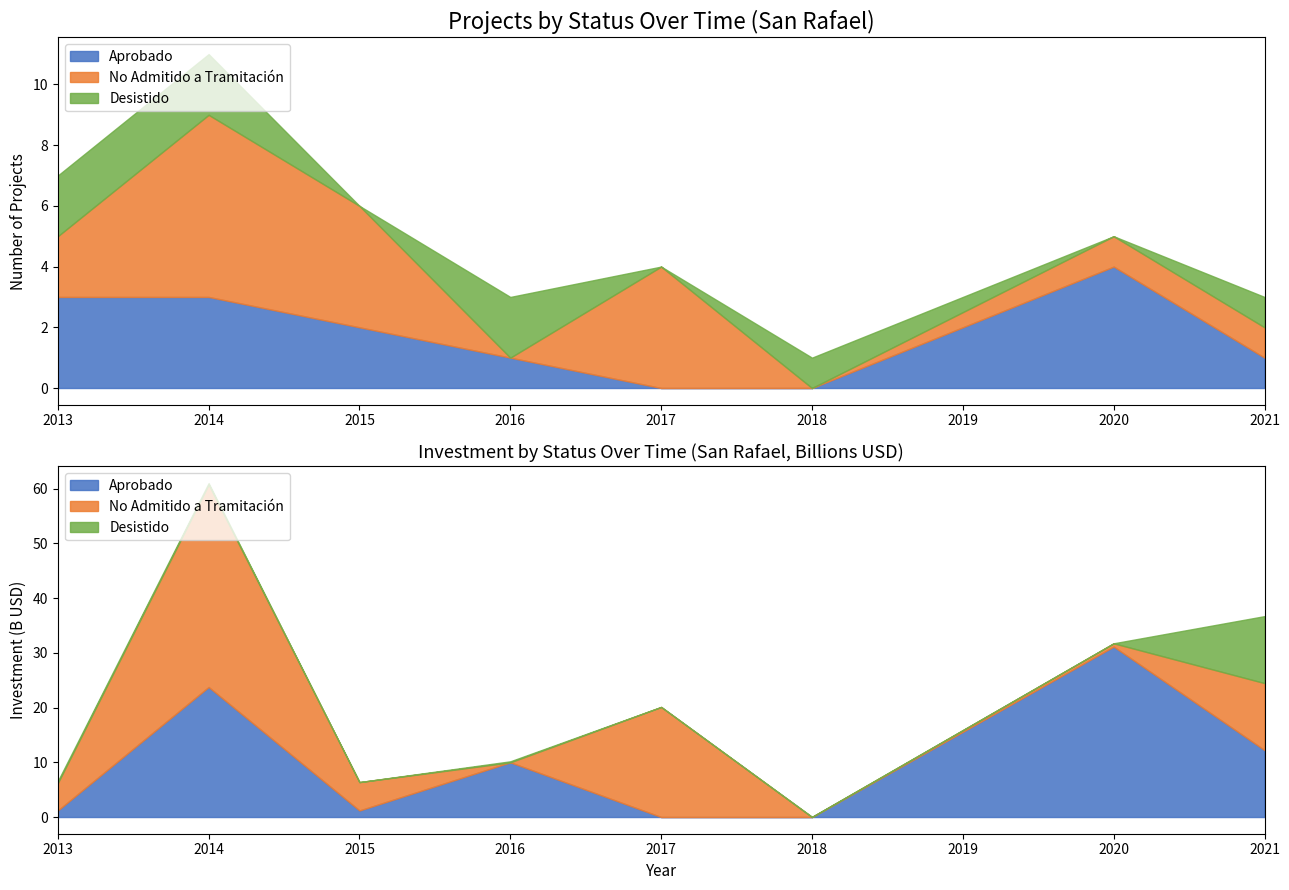

The Inversión_Aprobado_B series shows 4656 at 2015-11. True or false?

False